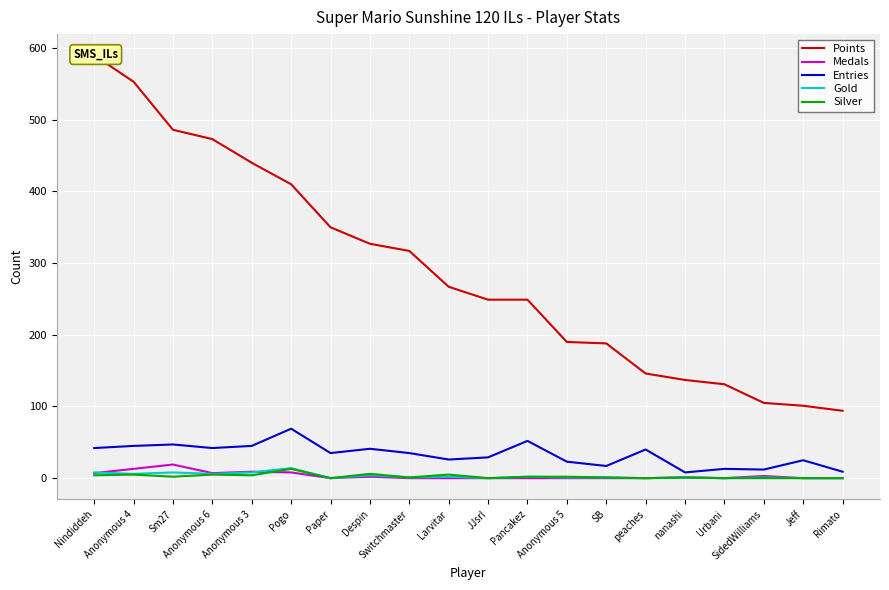

Which series has the largest total across all categories?

Points